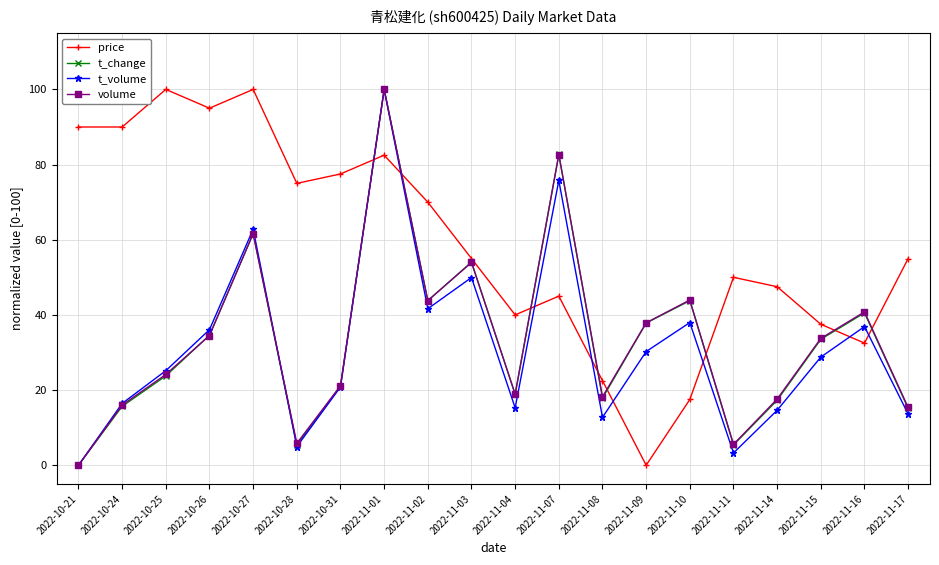

After their last crossing, which series has the higher values: volume or price?

price